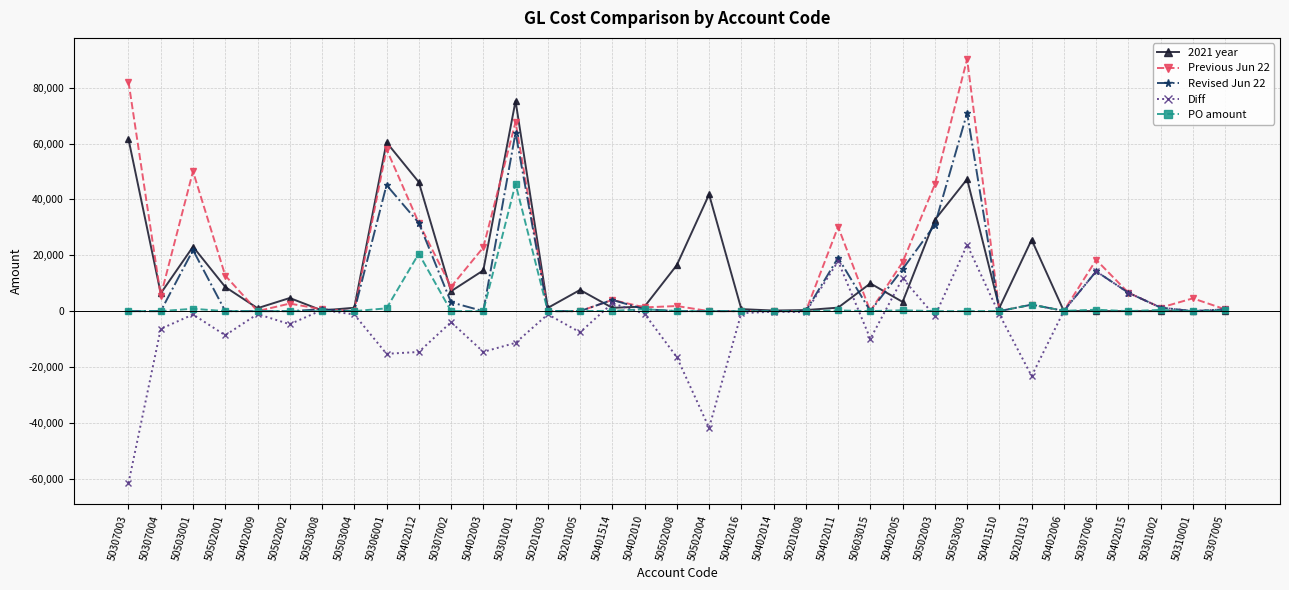

How many values in the PO amount series exceed 0?

13